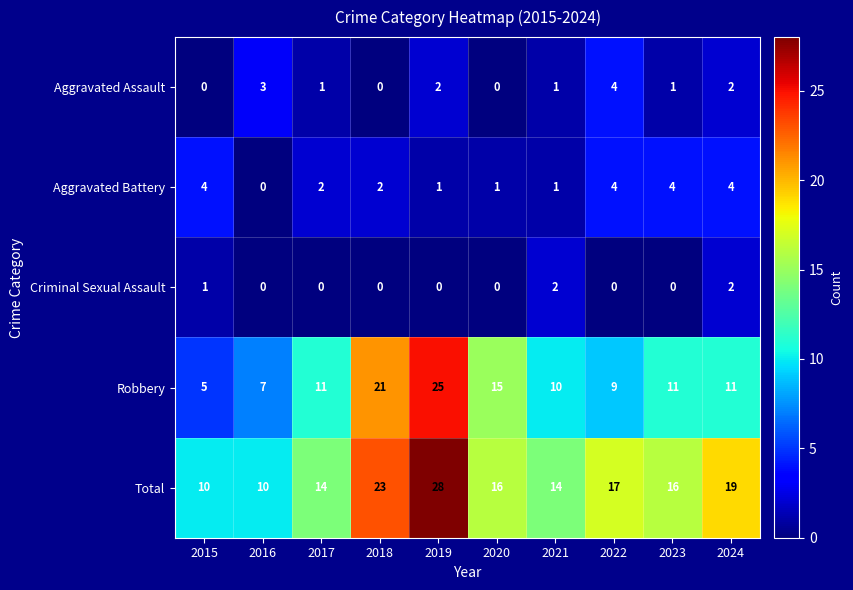

Is it true that Total equals 2 at 2016?

False